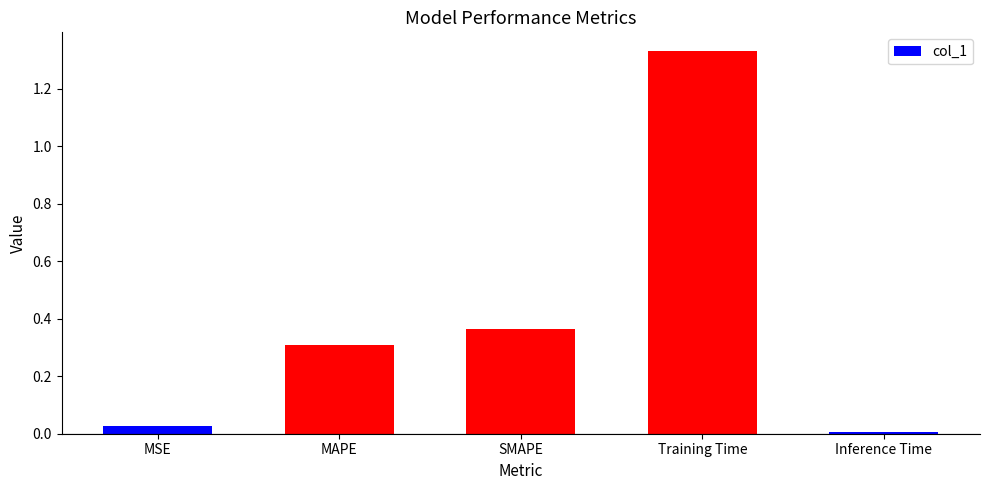

What is the label of the 2nd bar from the right?

Training Time